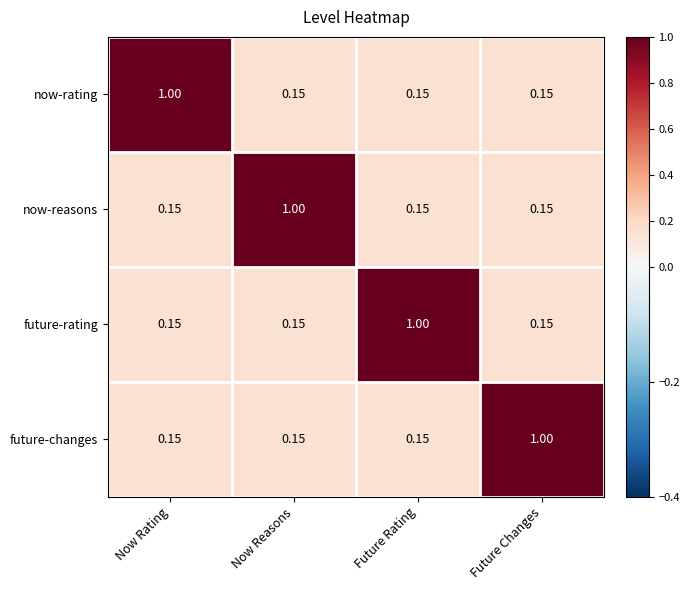

Which category has the highest value in the future-changes series?

Future Changes